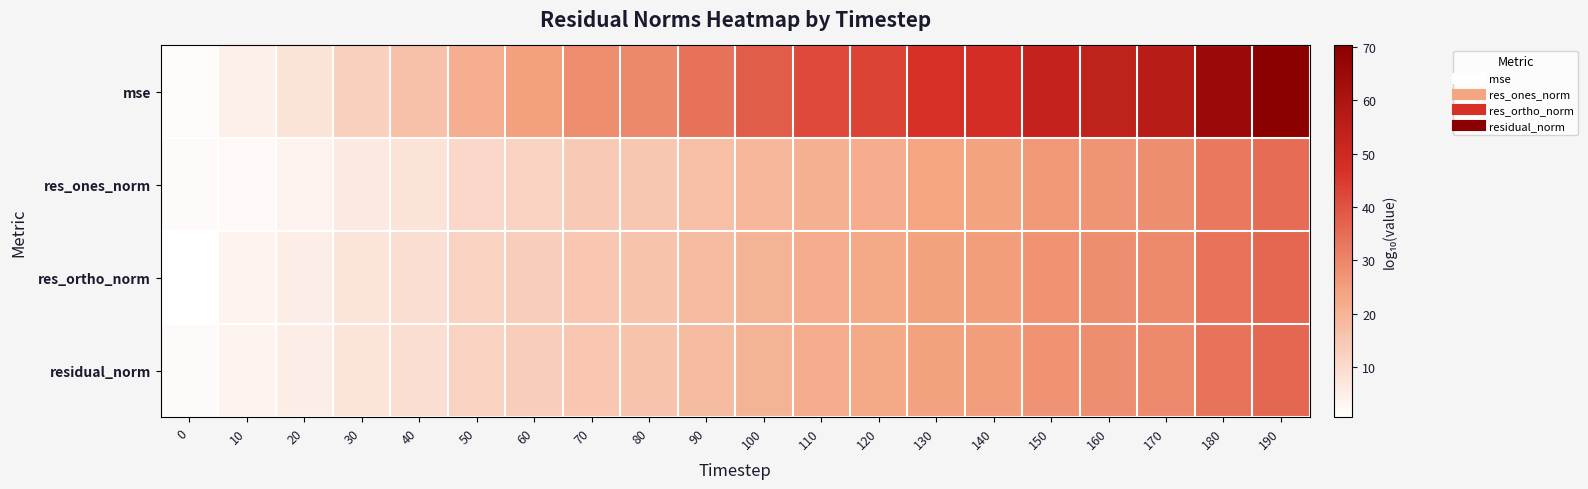

What is the maximum value shown in the chart?

70.3